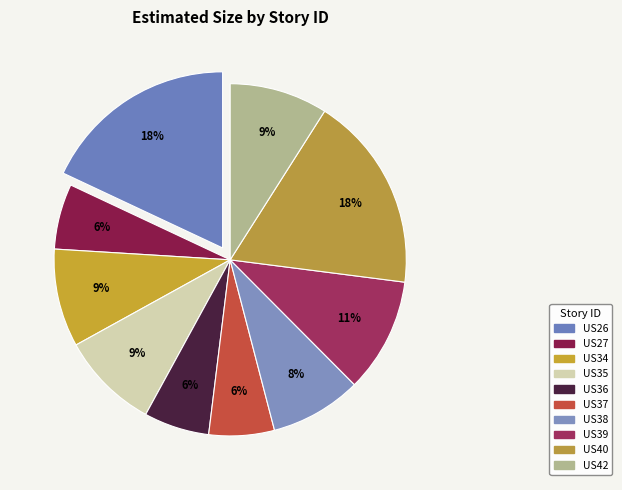

Rank the categories by value from lowest to highest.

US27, US36, US37, US38, US34, US35, US42, US39, US26, US40